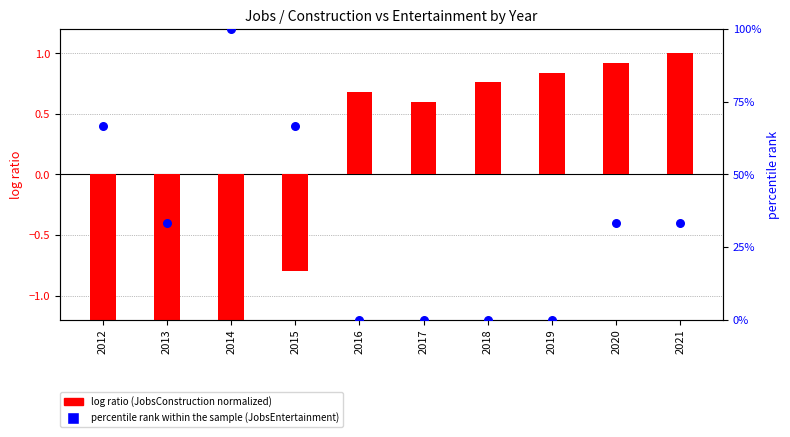

Is the value of percentile rank within the sample at 2016 greater than the value of log ratio at 2015?

Yes